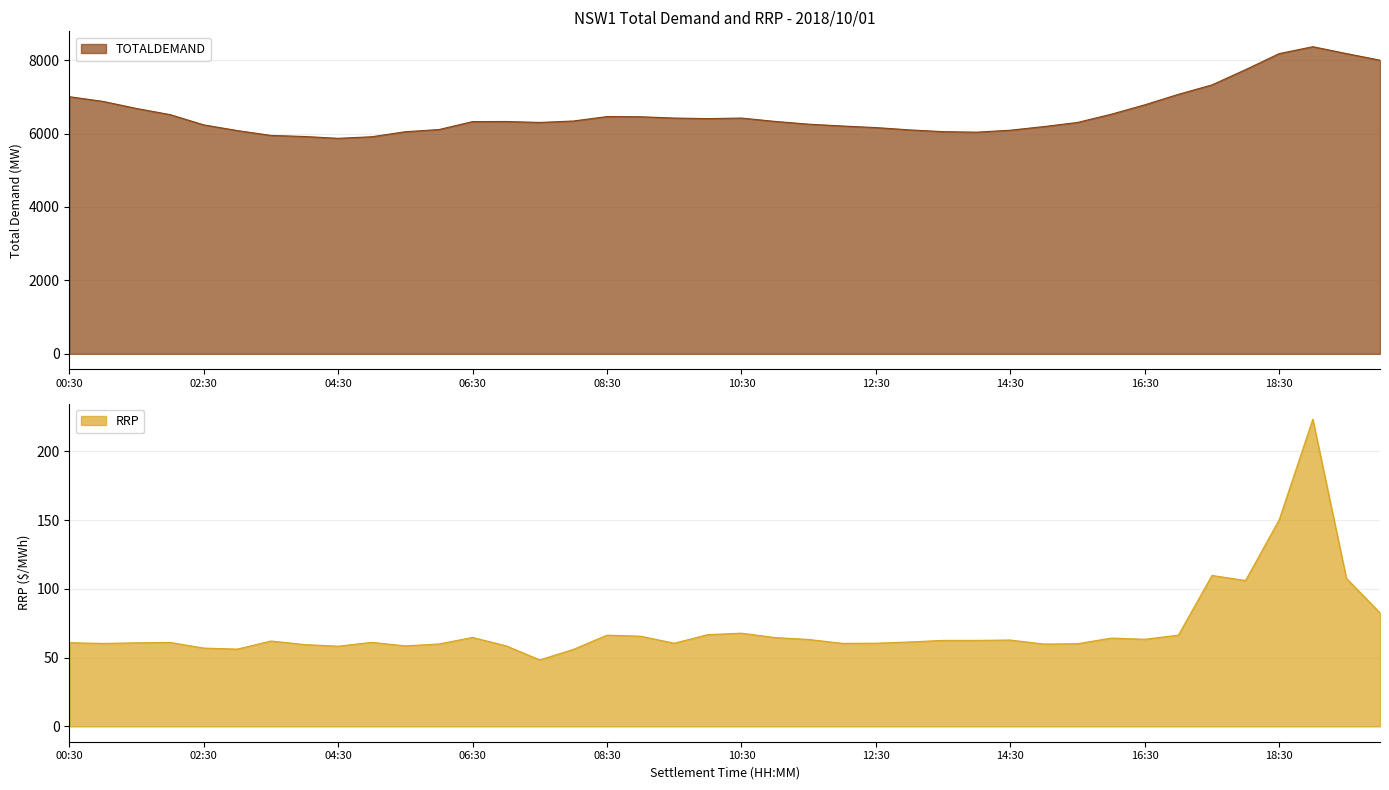

Read the RRP value at 09:00.

65.6